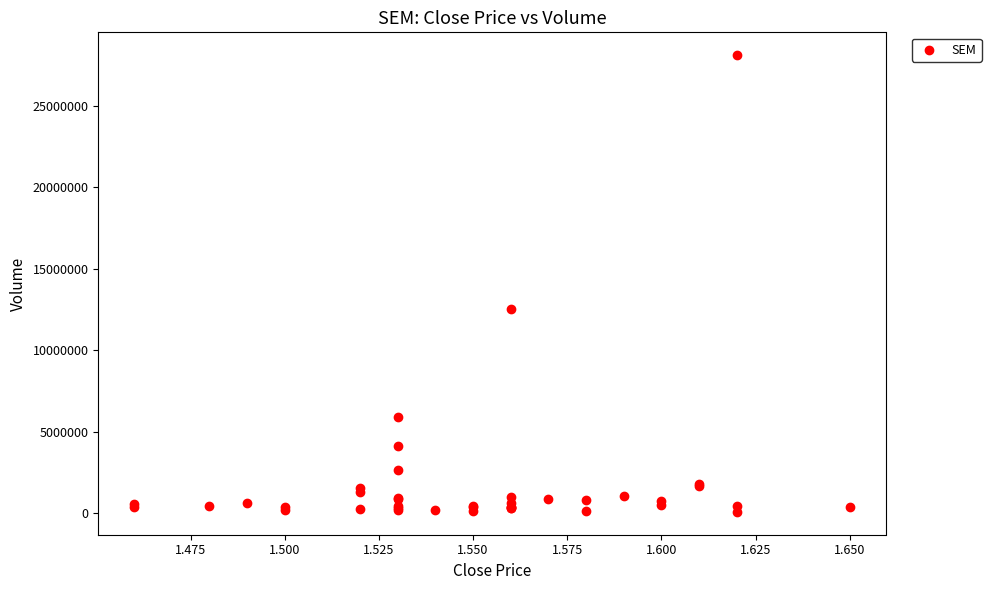

What Y value in the scatter plot is closest to 14091500?

12557600